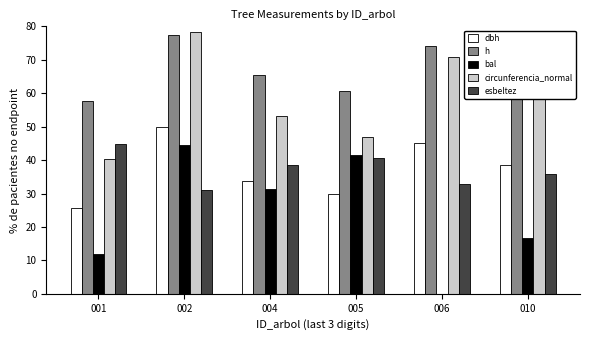

True or false: esbeltez has a value of 23.1 at 005.

False